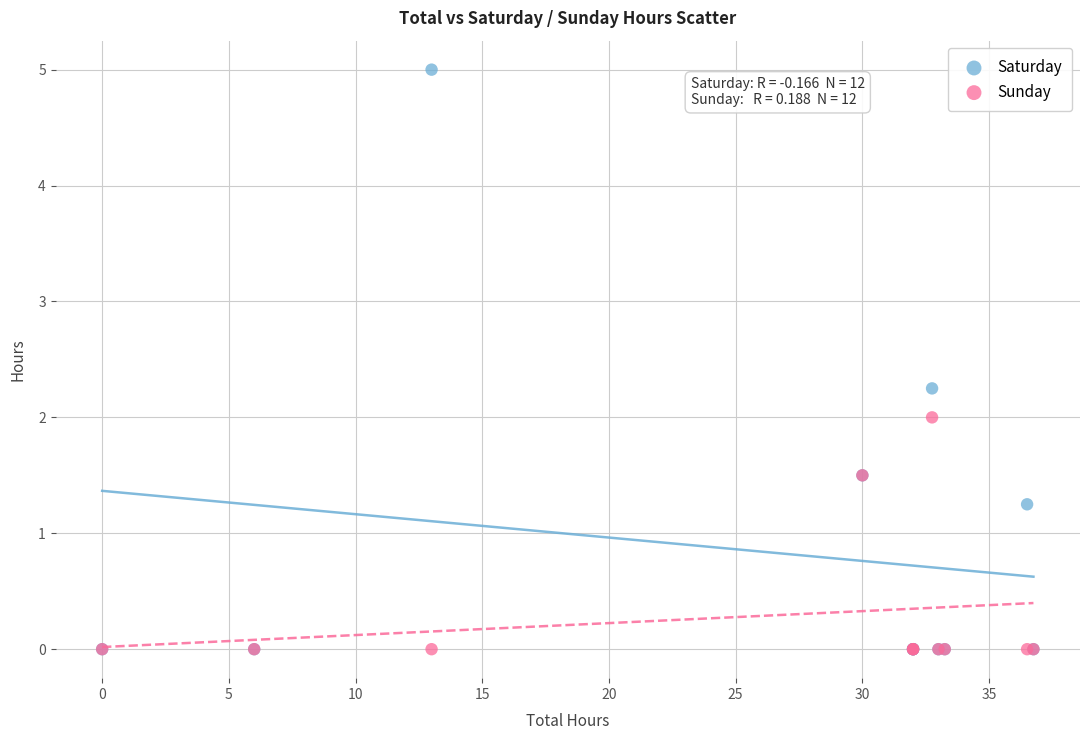

In the Sunday series, what Y value is closest to 1?

1.5